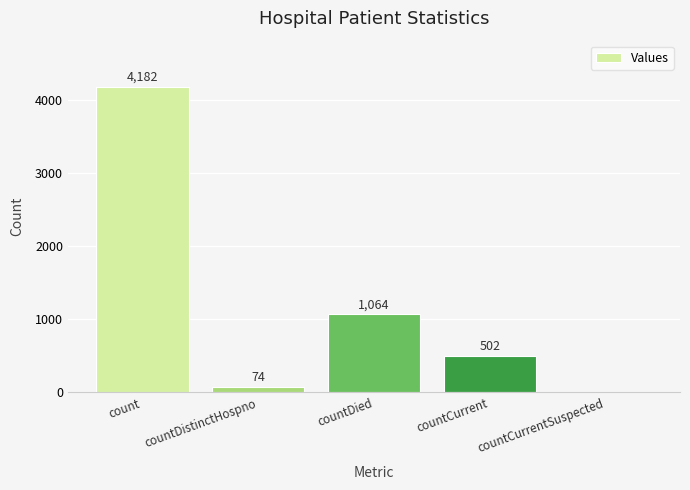

True or false: the data shows 903 at countCurrent.

False